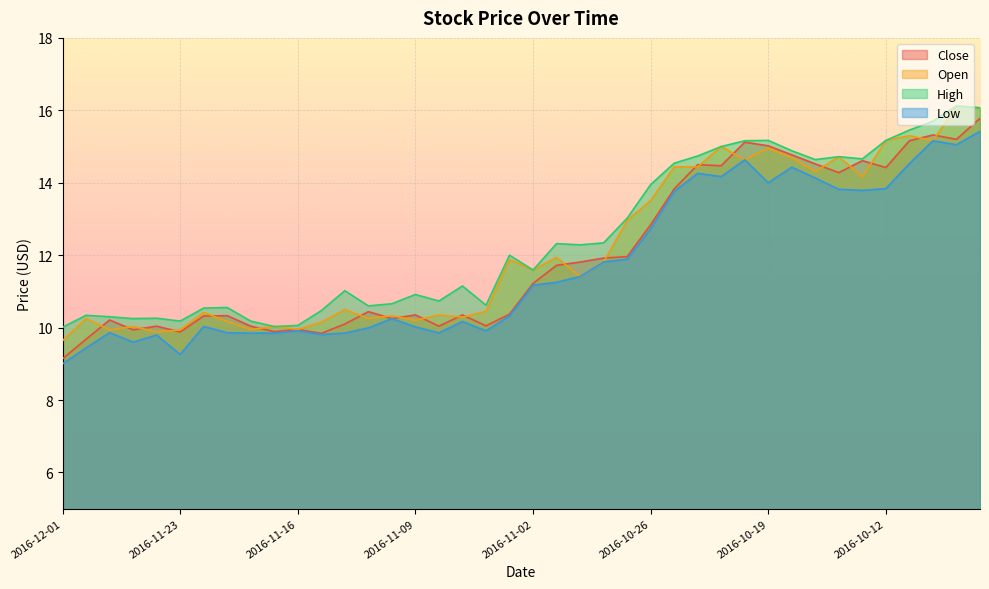

What is the smallest value displayed?

9.0